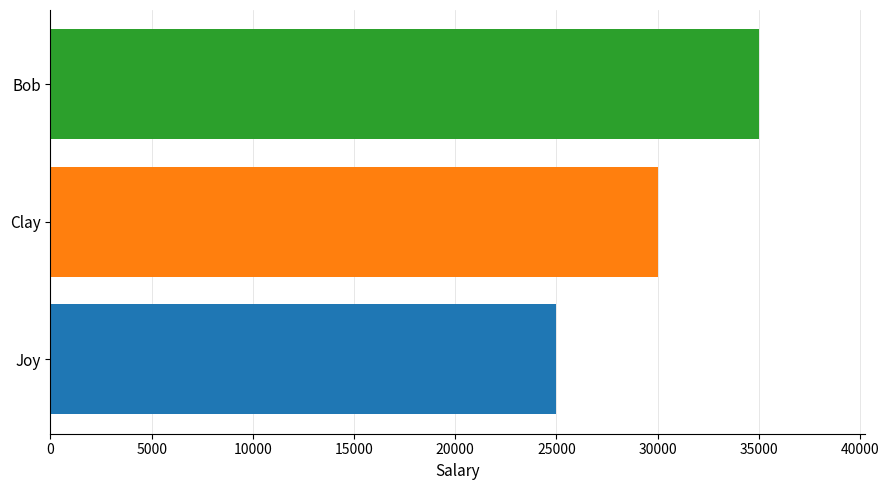

How many distinct data groups are displayed?

1